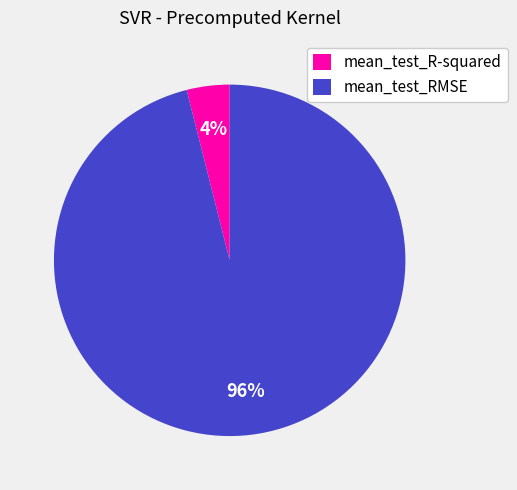

Is the sum of mean_test_RMSE and mean_test_R-squared greater than half?

Yes